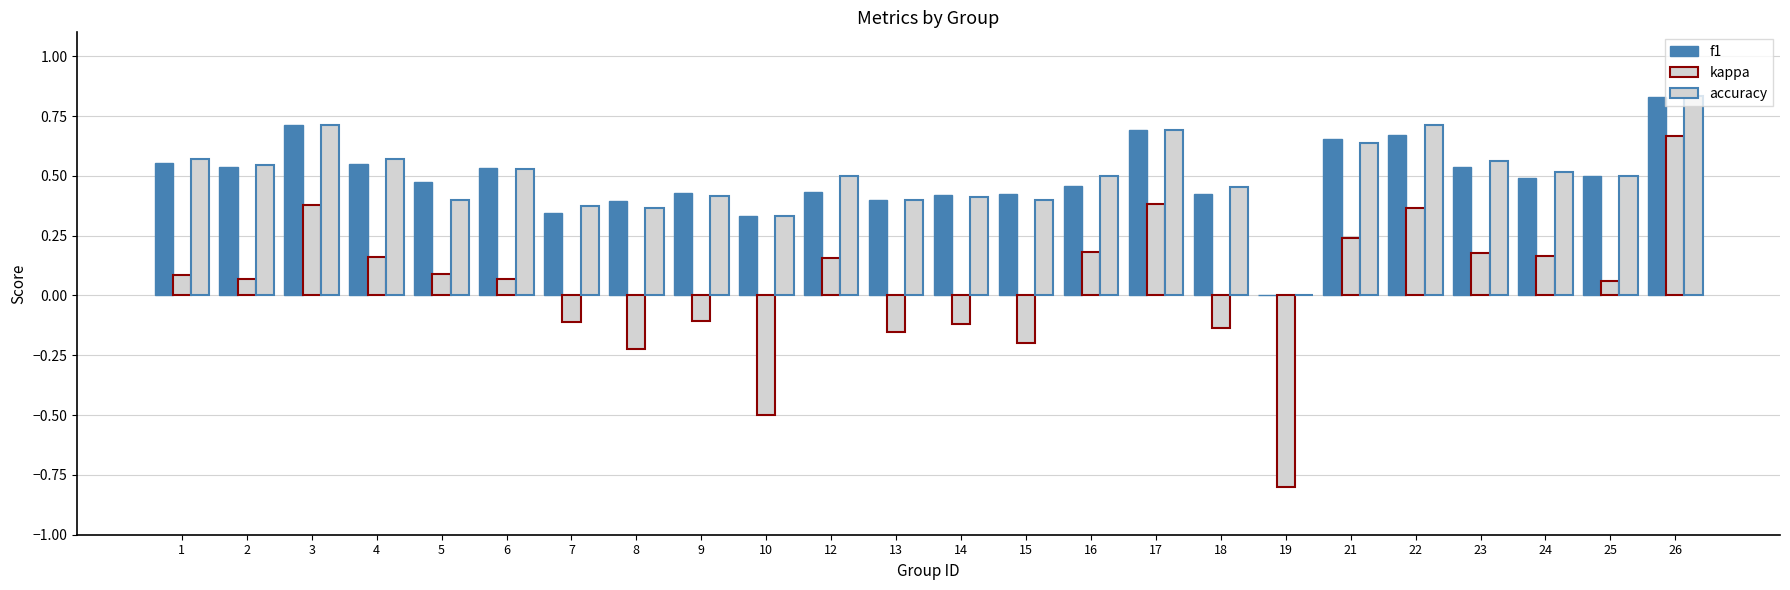

What is the value of the kappa bar at the 1st from the left?

0.1